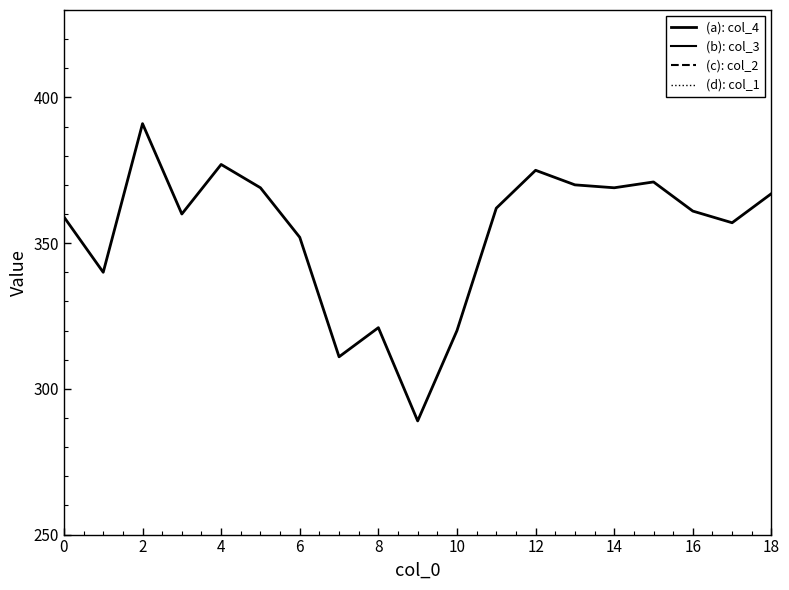

What is the spread (max minus min) of values at 4?

315